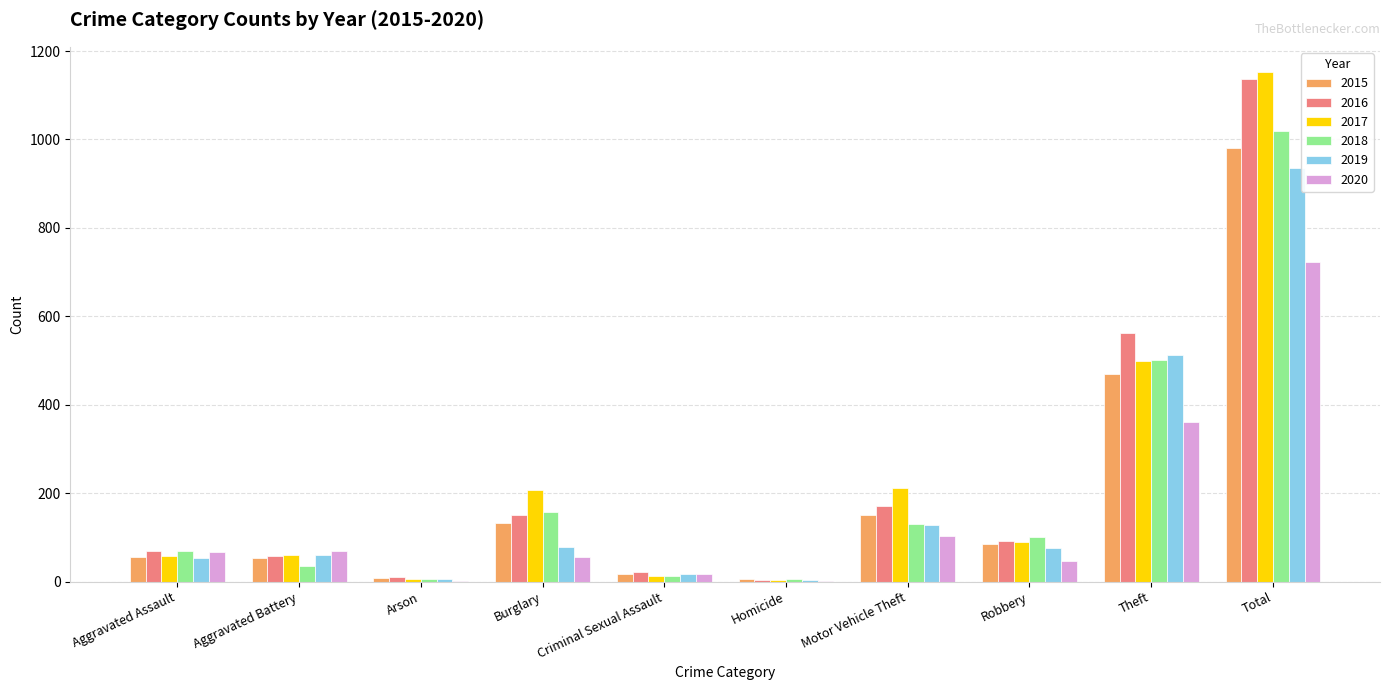

Which series changed the most between Aggravated Assault and Aggravated Battery?

2018